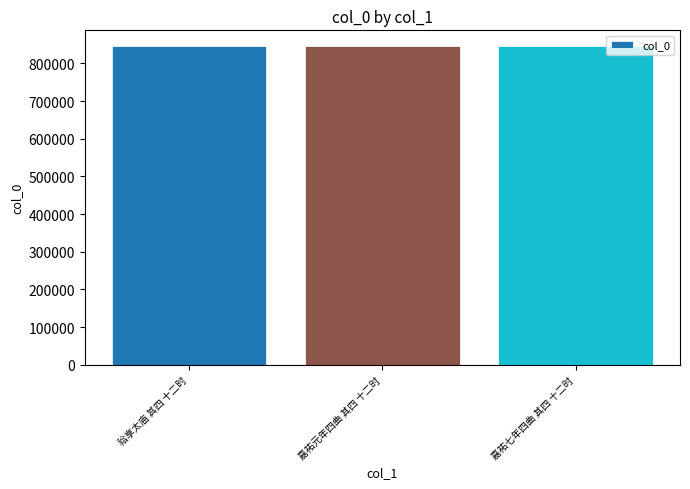

What is the maximum value shown in the chart?

845589